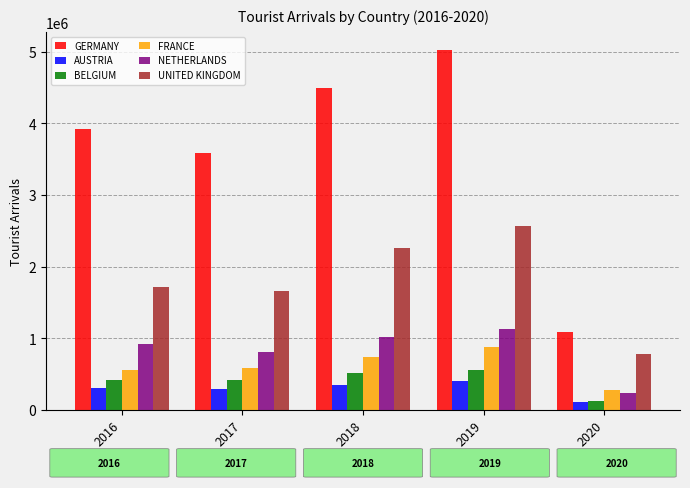

Which series changed the most between 2016 and 2017?

GERMANY